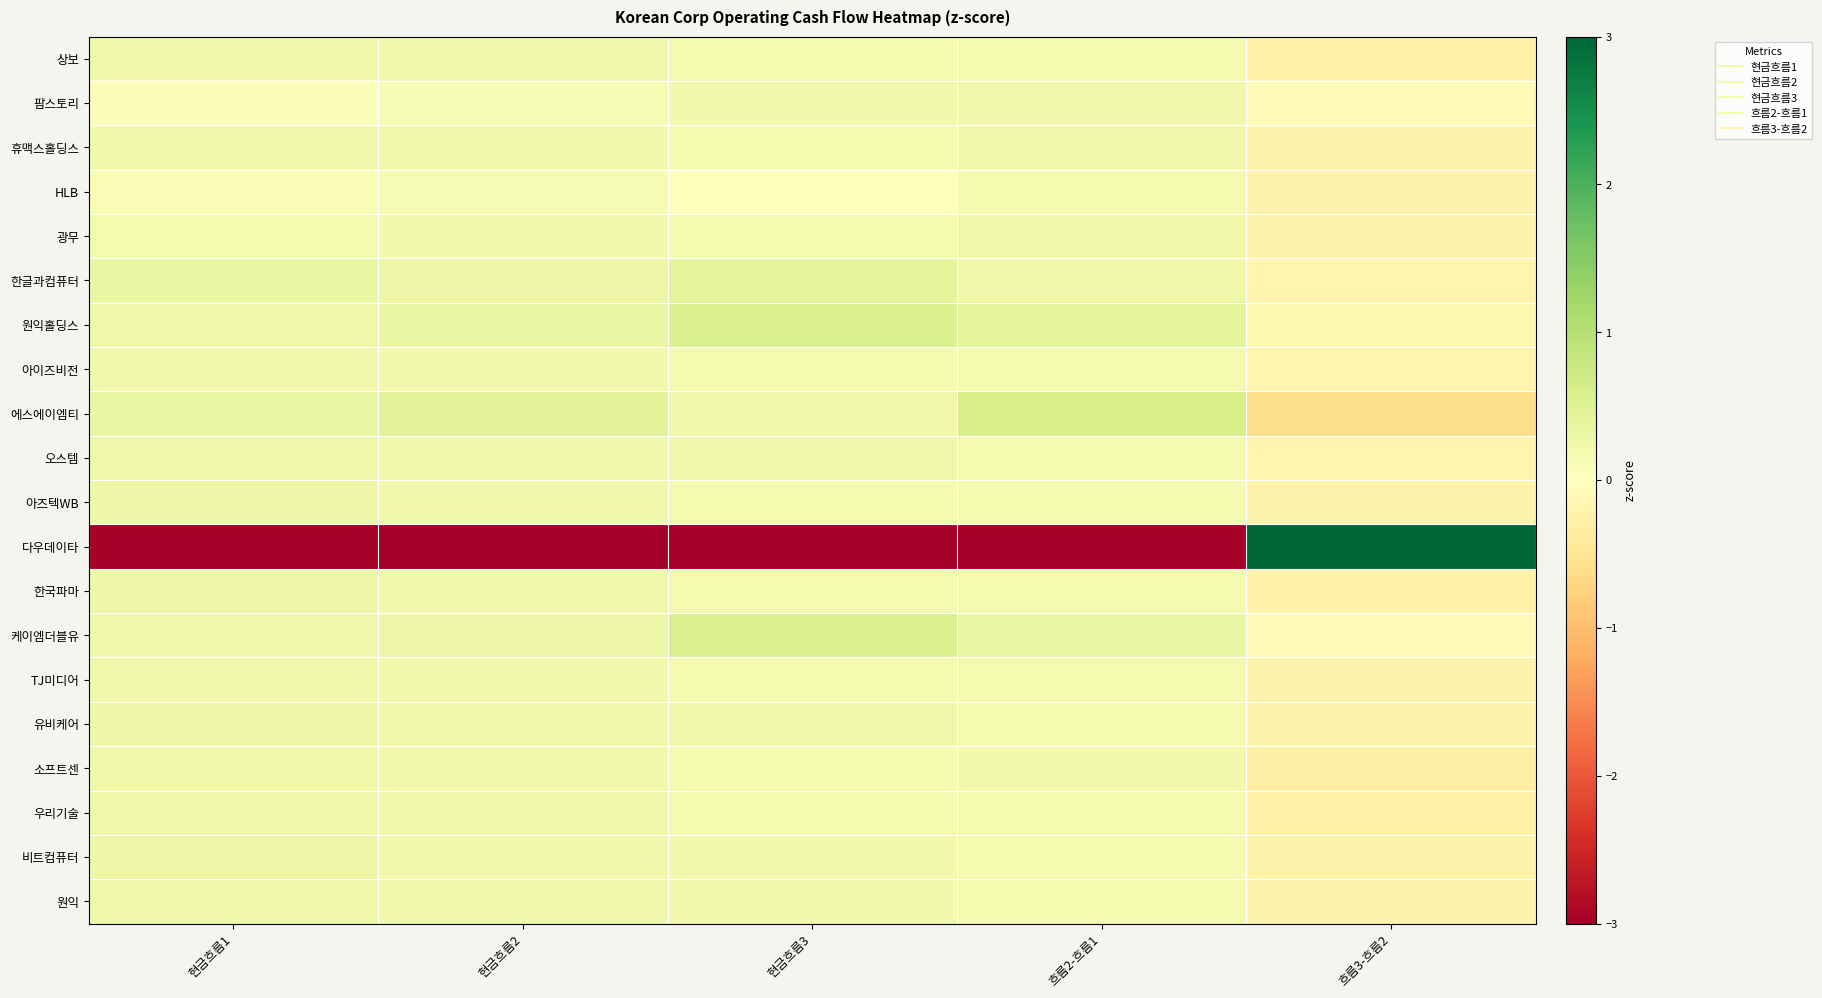

What is the minimum value shown in the chart?

-4.4